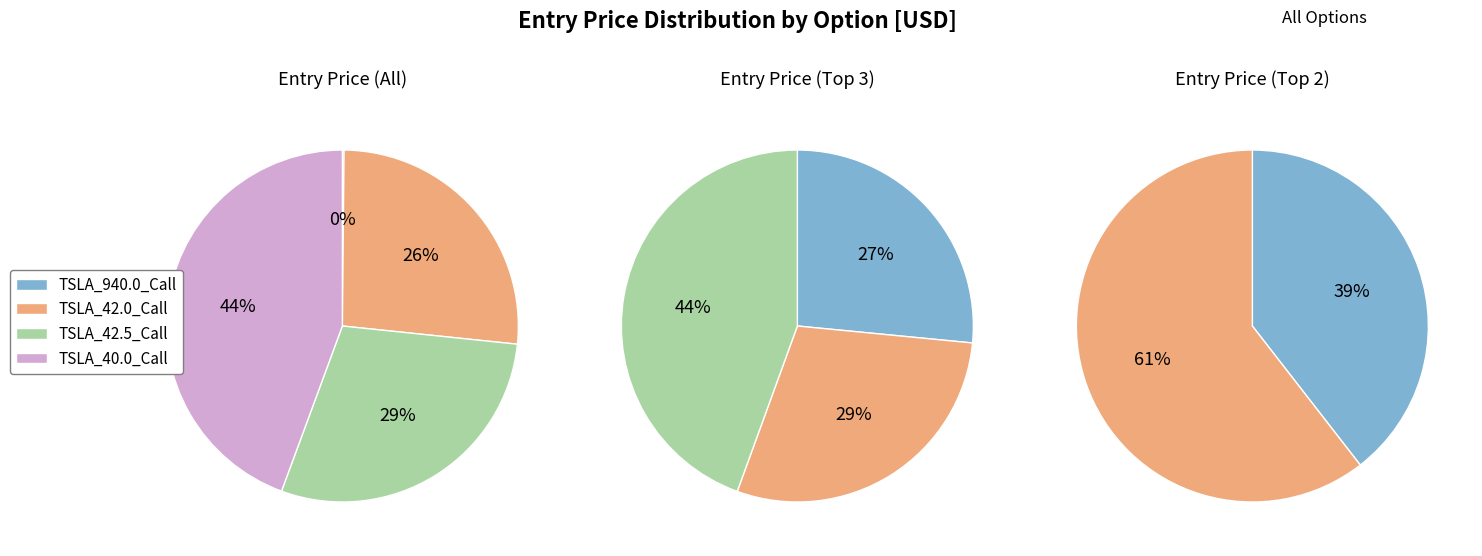

To the nearest percent, what is the difference between the TSLA_42.0_Call and TSLA_940.0_Call slice percentages?

26%